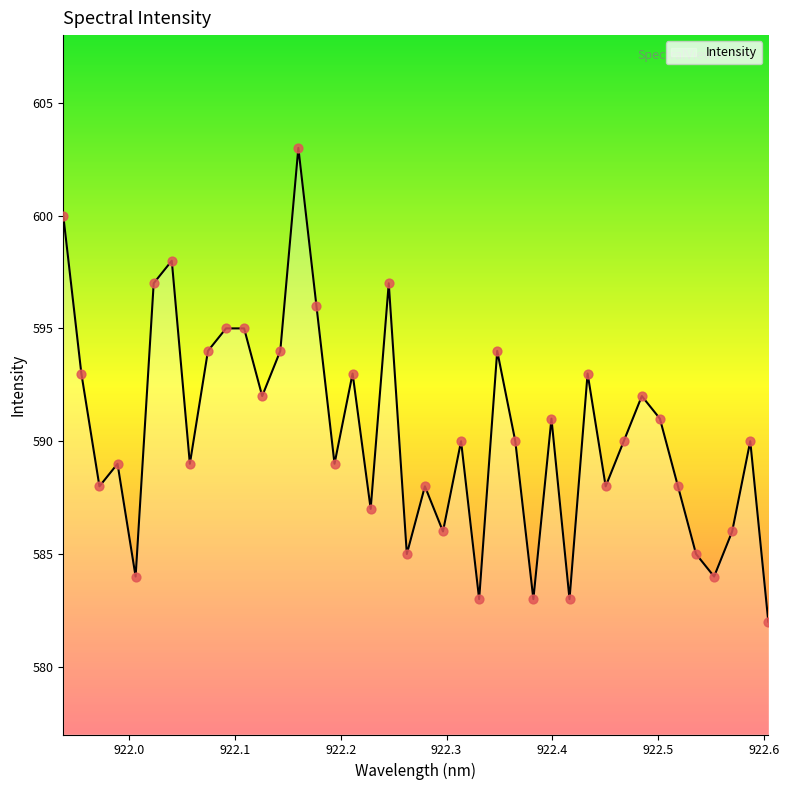

What is the smallest value displayed?

582